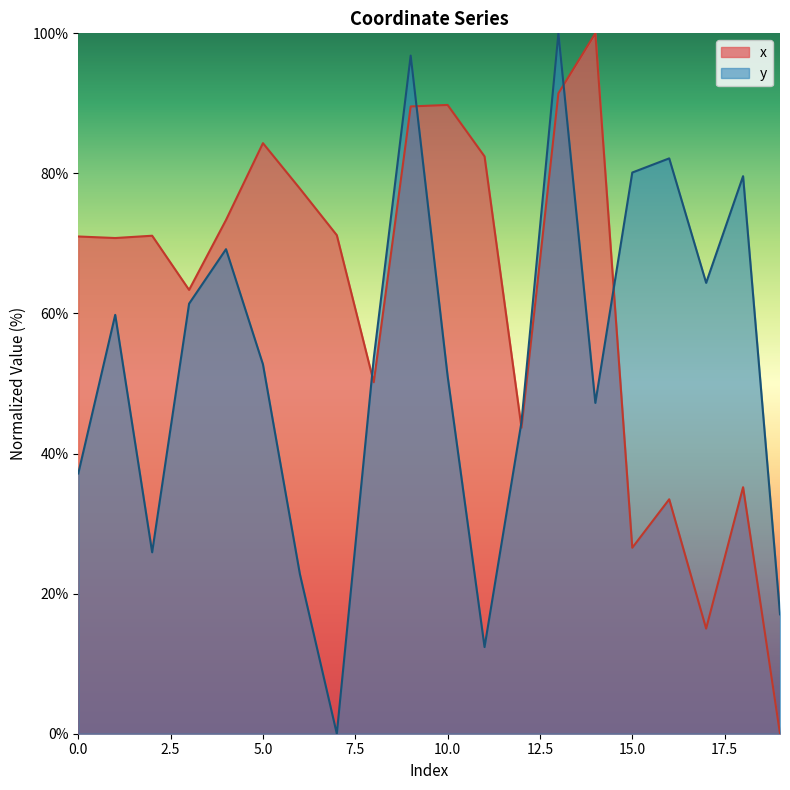

What is the difference between the y values at 16 and 17?

17.8